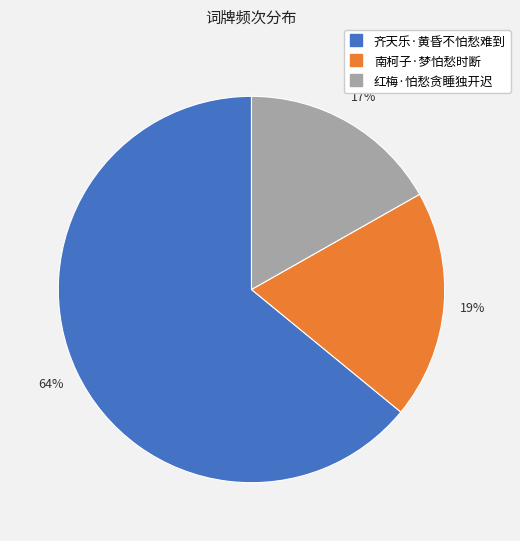

Which slice represents more than half of the pie?

齐天乐·黄昏不怕愁难到